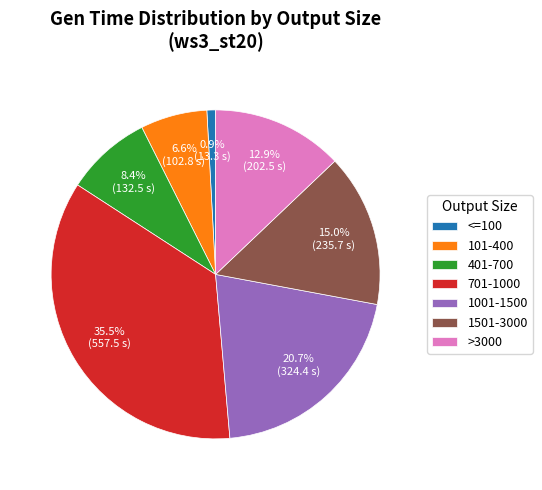

How many segments does this pie chart have?

7